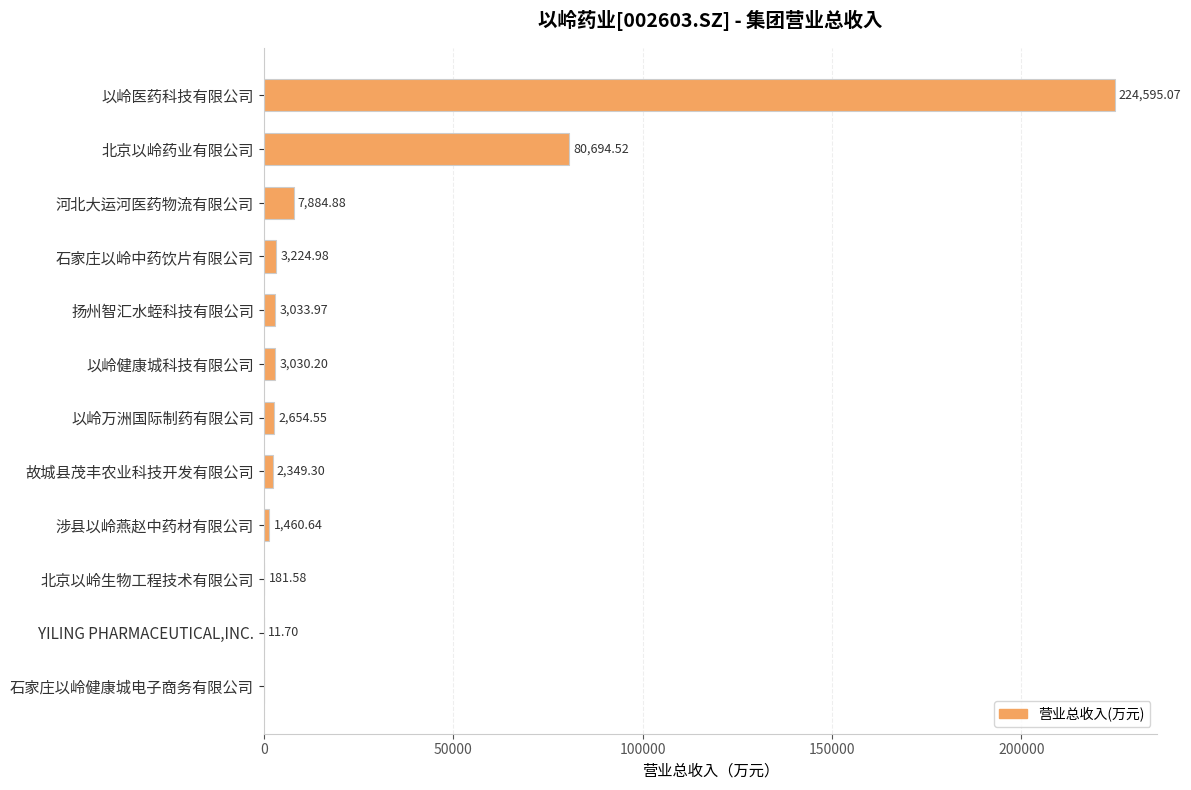

What is the maximum value shown in the chart?

224595.1